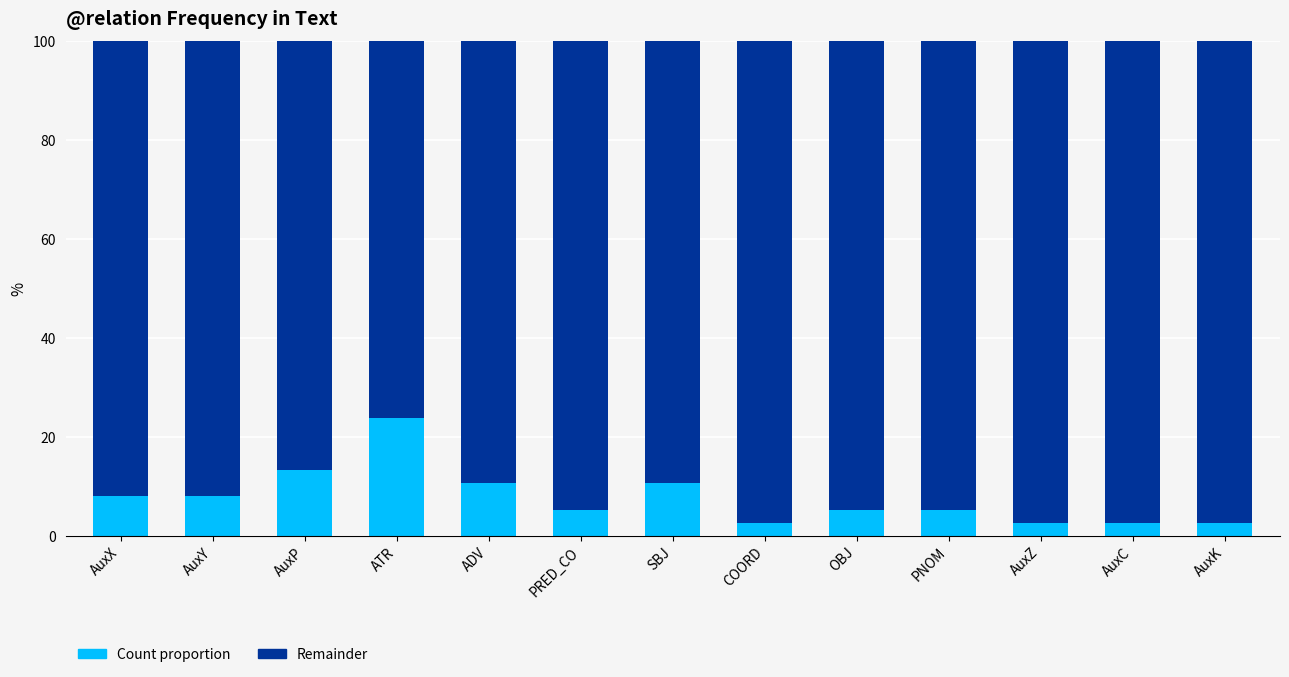

What is the total value across all series at OBJ?

100.0